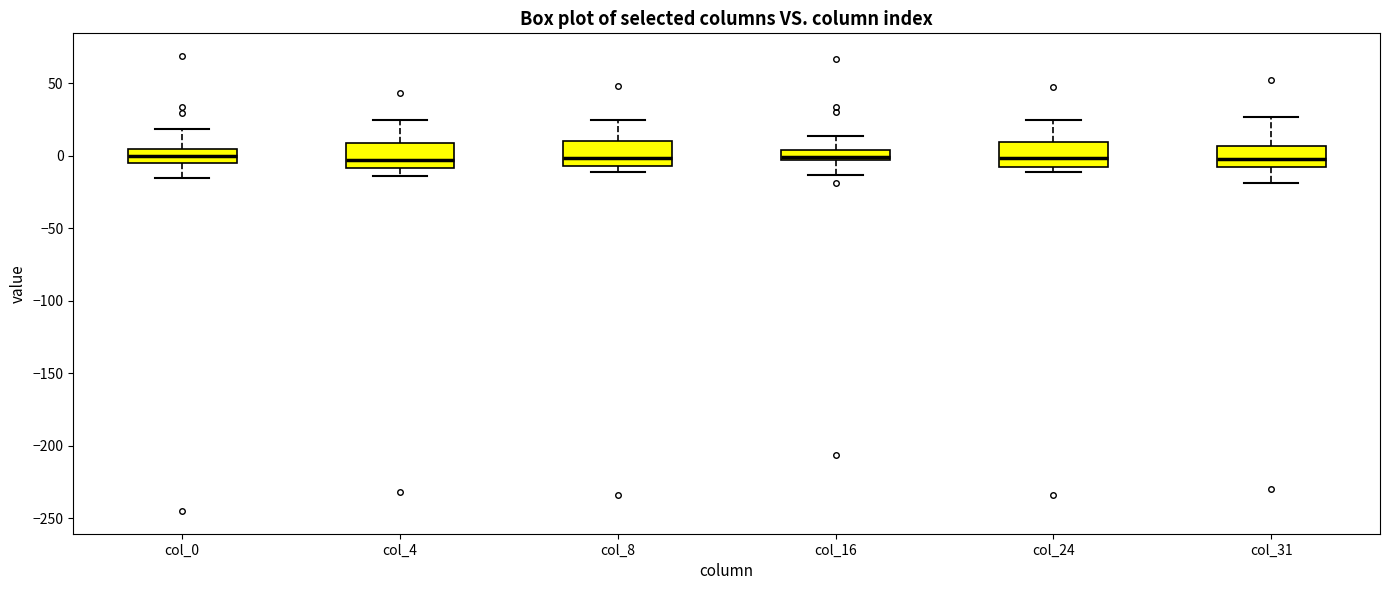

Where does the median line of the box for col_0 sit on the y-axis? The values are not printed on the chart, so give them approximately, as read against the axis.

0